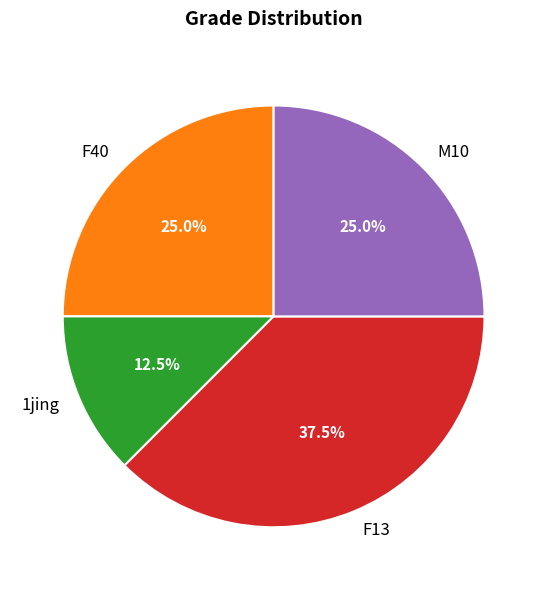

What percentage do F40 and F13 together represent?

62.5%